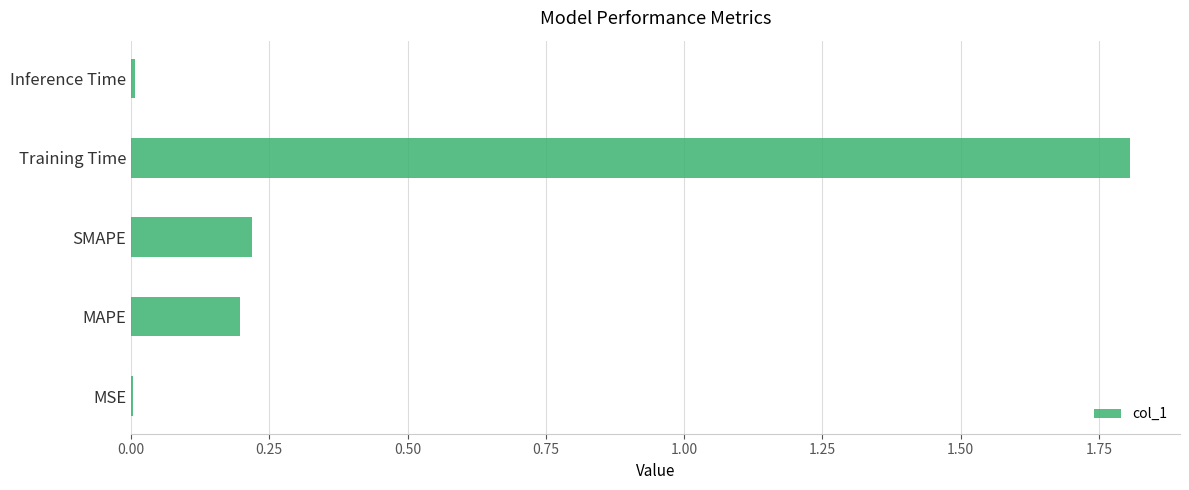

Are the bars grouped side by side (vs. stacked)?

No